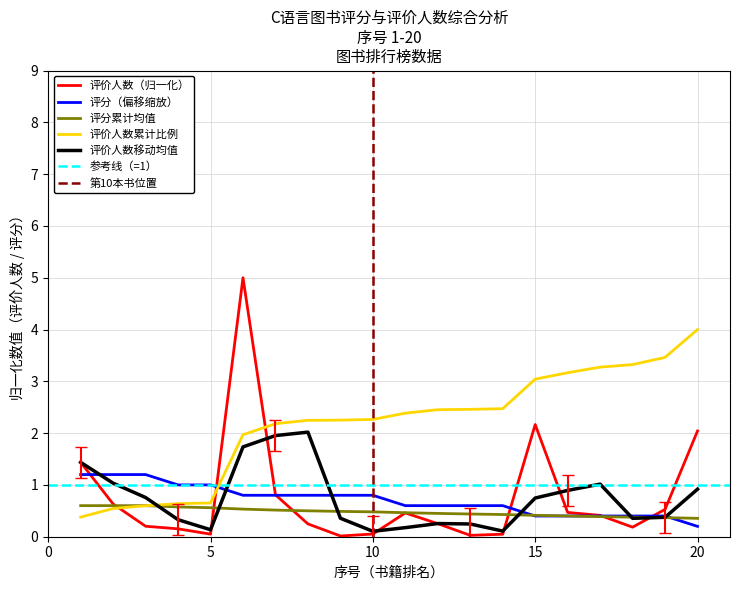

What is the approximate value of 评价人数 at 15?

2.2